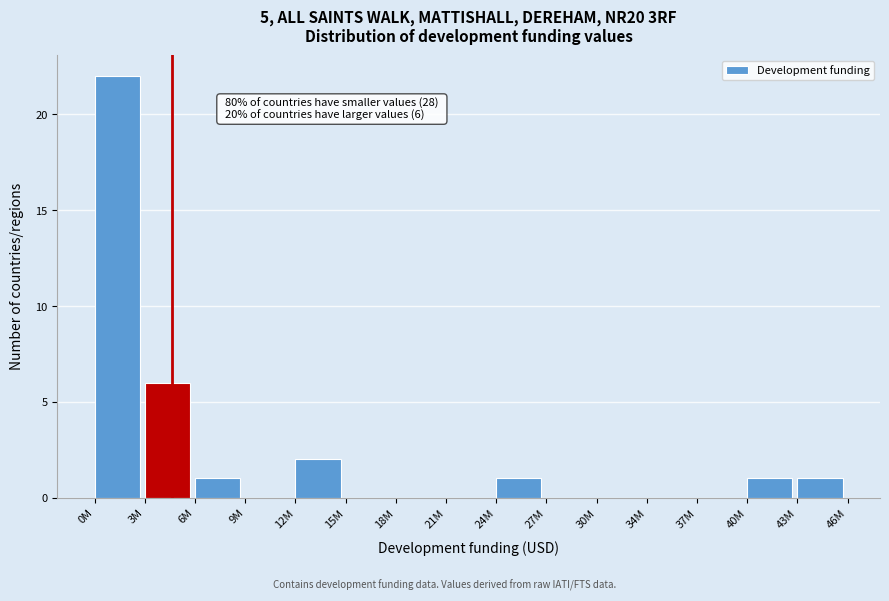

Reading left to right, transcribe all the data shown in this chart.

0M=22	3M=6	6M=1	9M=0	12M=2	15M=0	18M=0	21M=0	24M=1	27M=0	30M=0	34M=0	37M=0	40M=1	43M=1